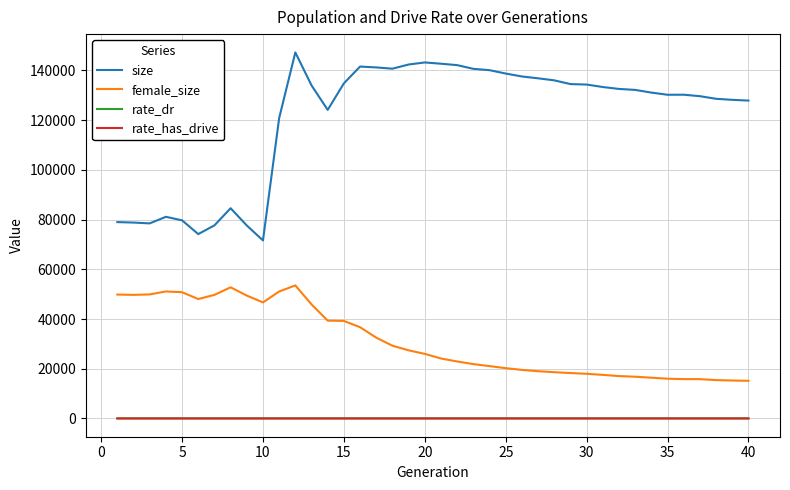

What is the maximum value shown in the chart?

147258.0